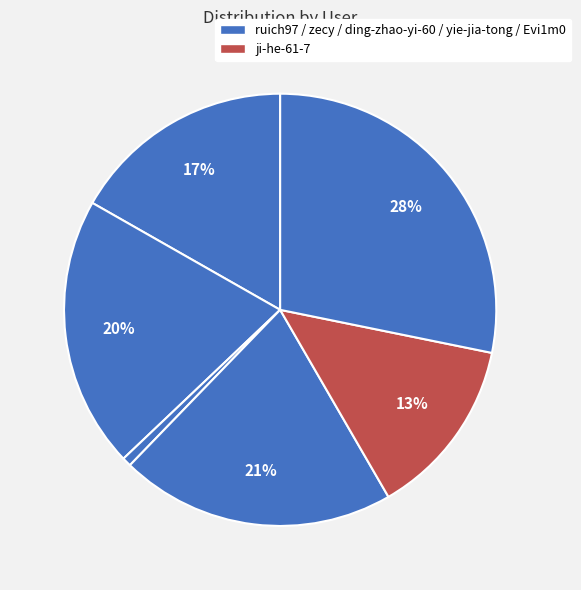

How many segments does this pie chart have?

6